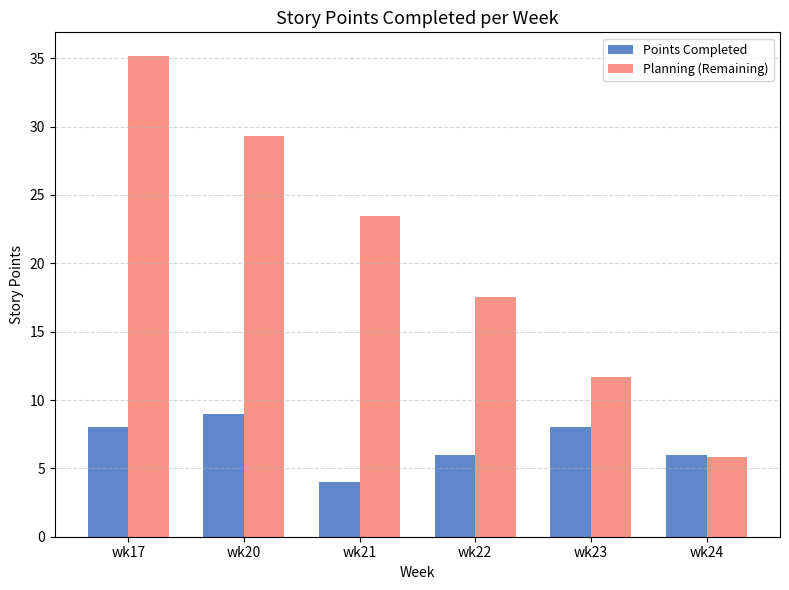

How many categories are shown in the chart?

6